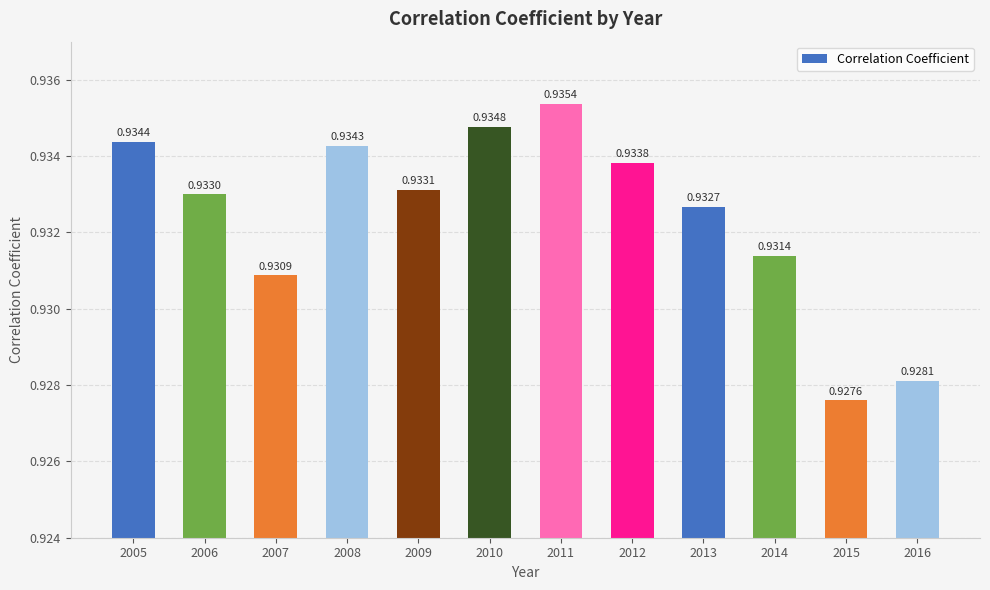

What is the sum of the values at 2014 and 2007?

1.9